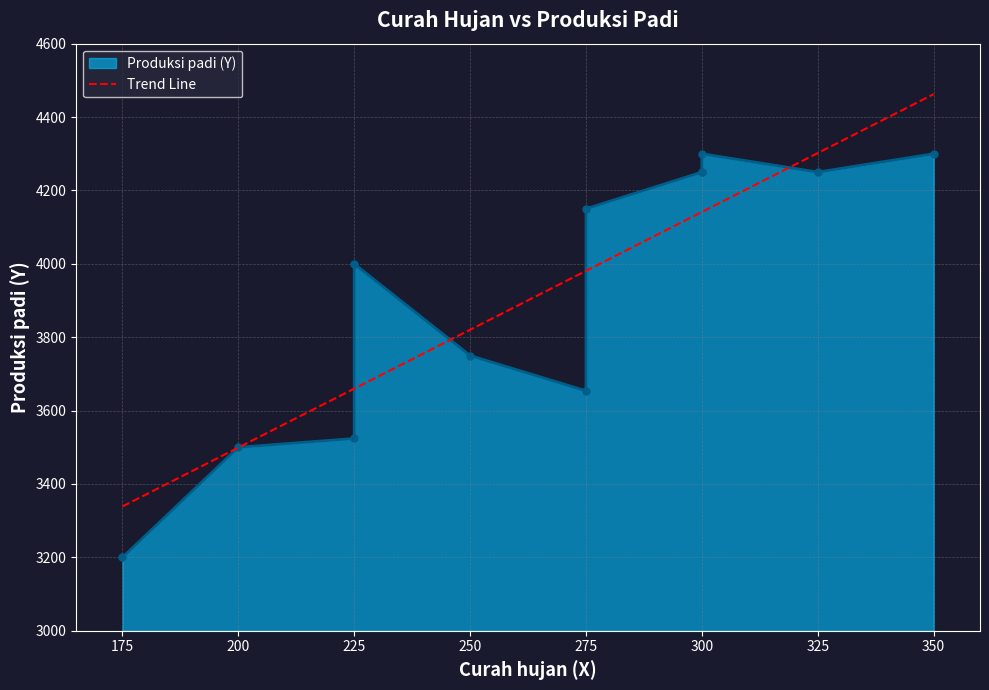

The chart shows a value of 4250 at 325. True or false?

True